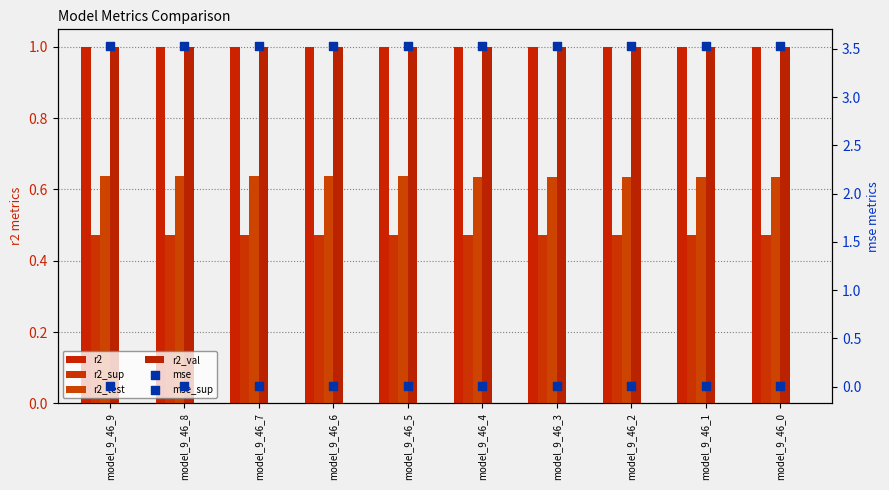

Which series has the largest total across all categories?

mse_sup